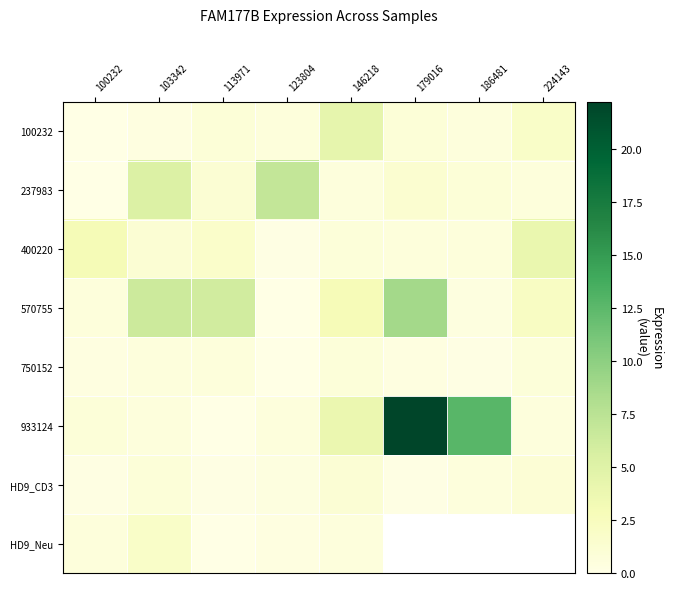

What is the spread (max minus min) of values at 123804?

6.9